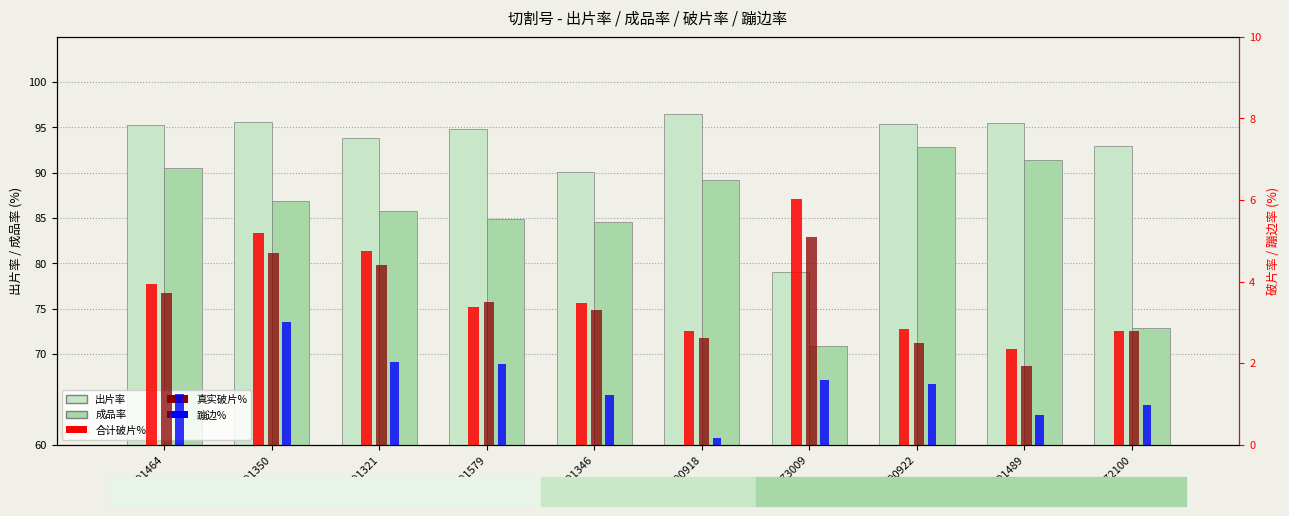

What is the difference between the maximum and minimum values in the 真实破片% series?

3.2